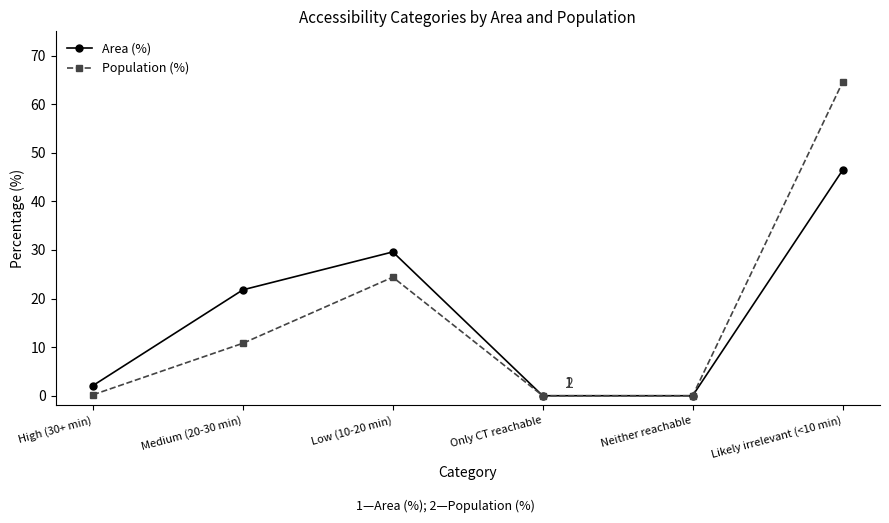

True or false: Population (%) has more than 2 points higher than both neighbors.

False